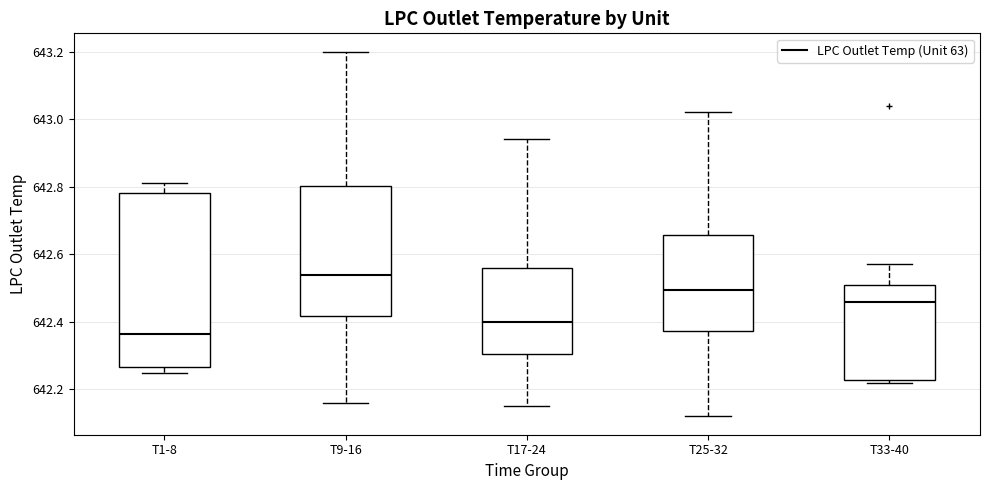

Comparing the boxes themselves (not the whiskers), which one is the tallest?

T1-8